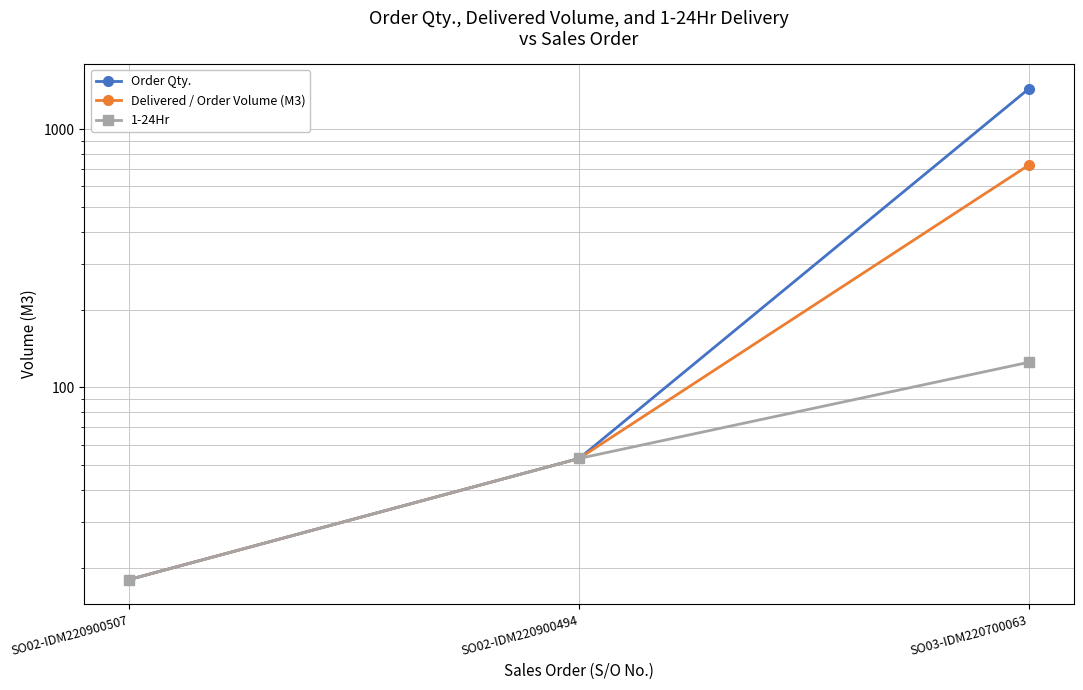

Between SO02-IDM220900494 and SO03-IDM220700063, which series saw the biggest shift?

Order Qty.